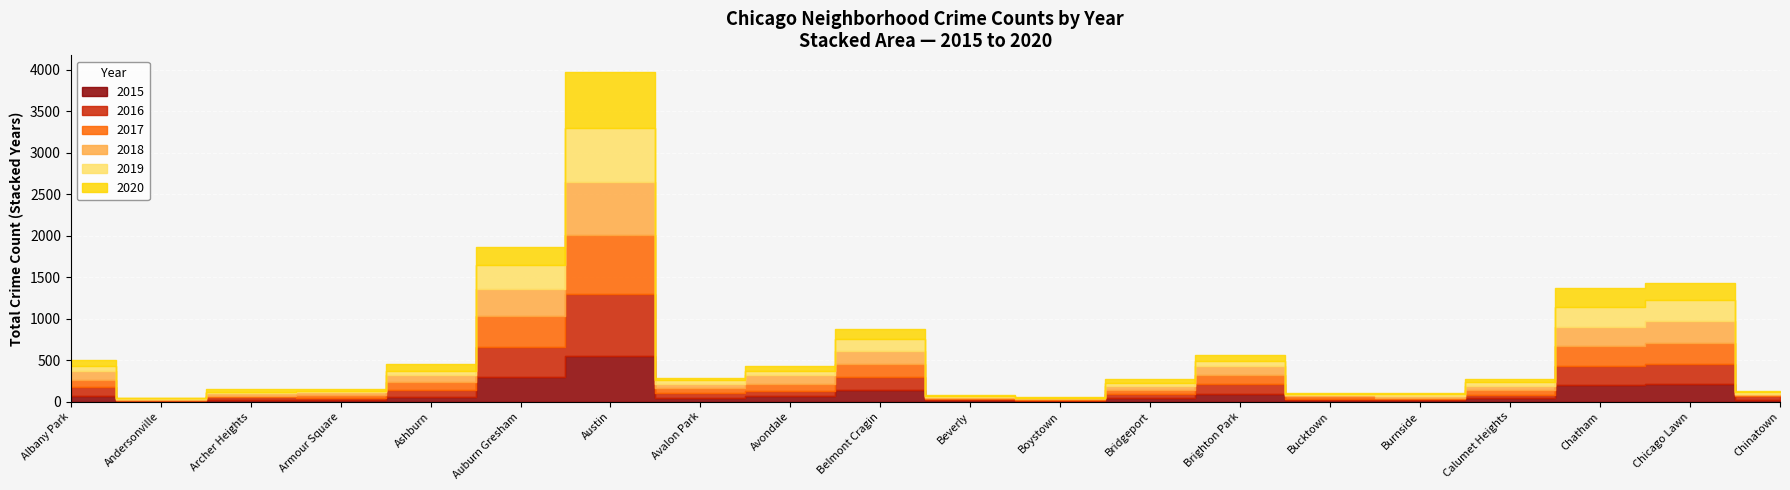

At which category does 2018 reach its first local peak?

Archer Heights